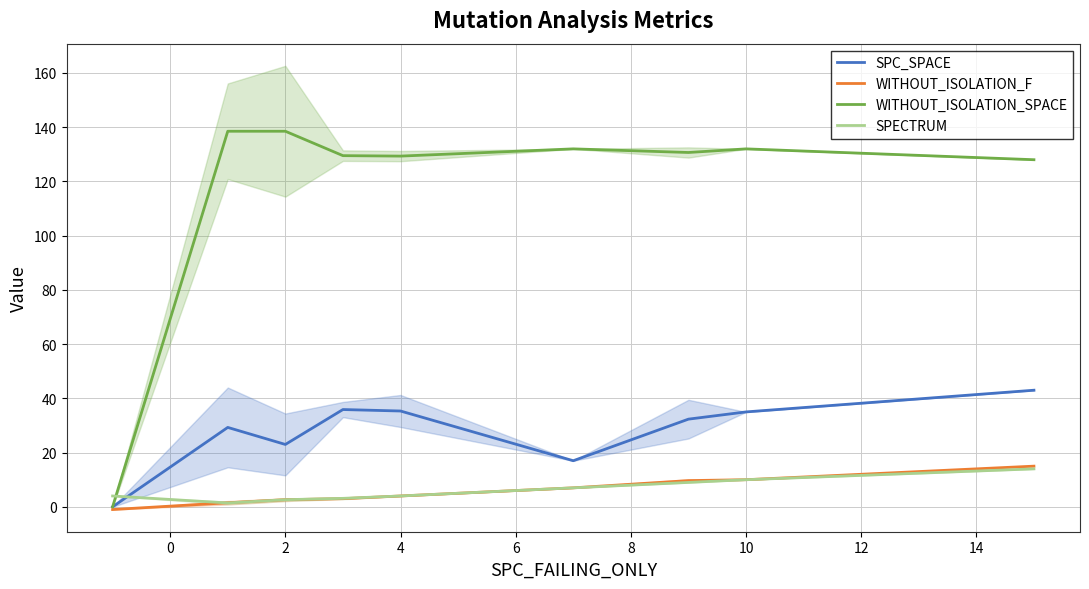

How many values in SPC_SPACE are above zero?

8